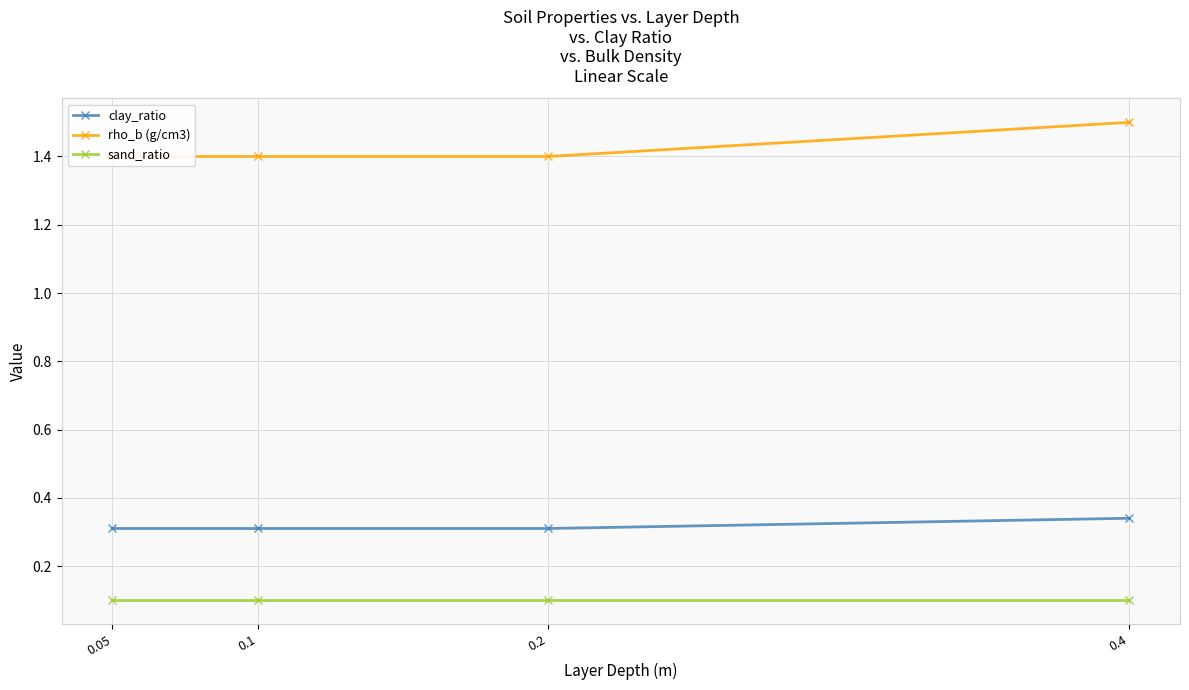

Which series has the largest total across all categories?

rho_b (g/cm3)